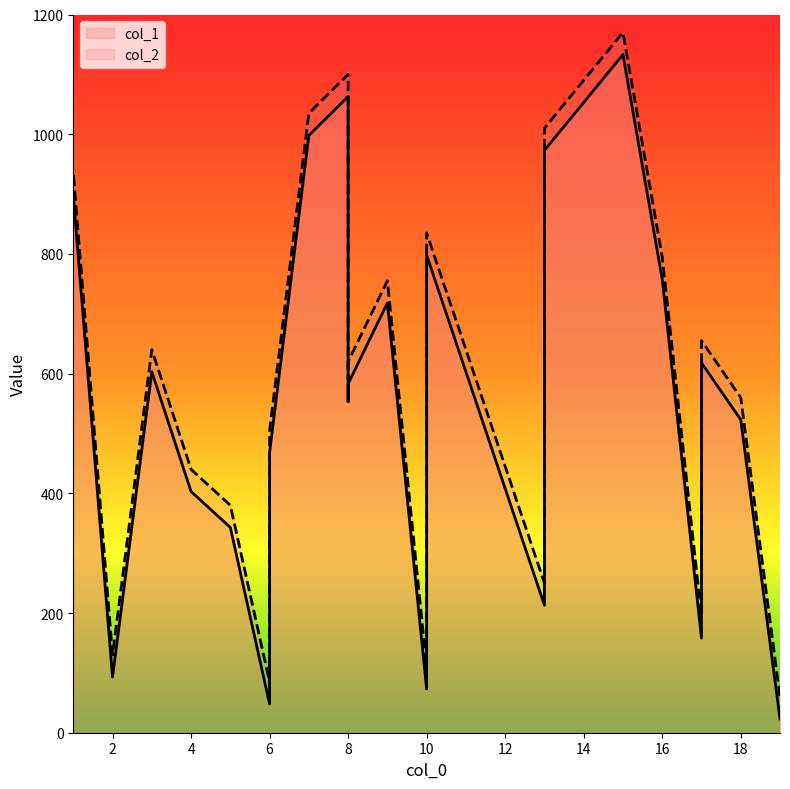

True or false: col_2 and col_1 intersect in this chart.

False